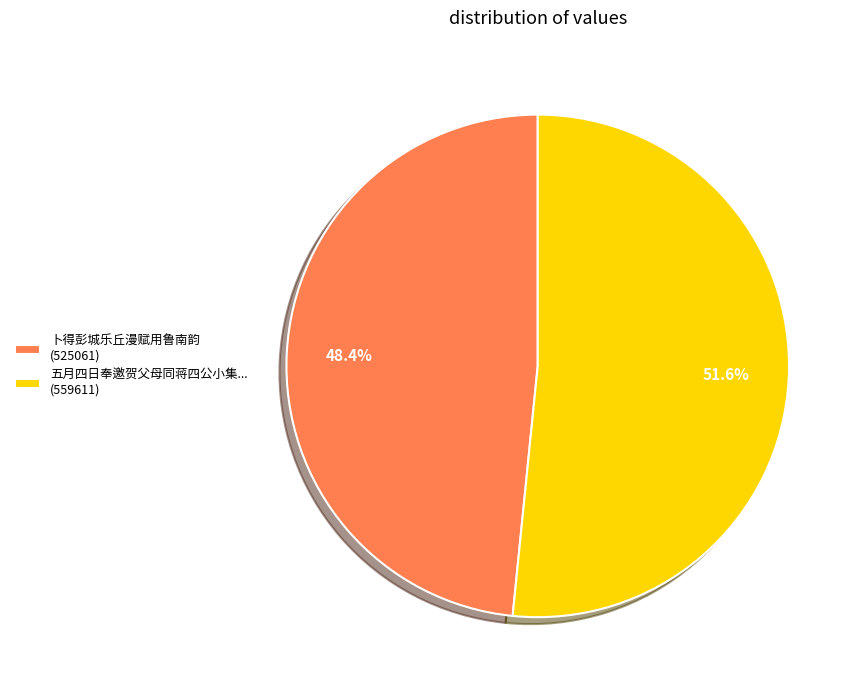

Is there any slice that represents more than half of the pie?

Yes